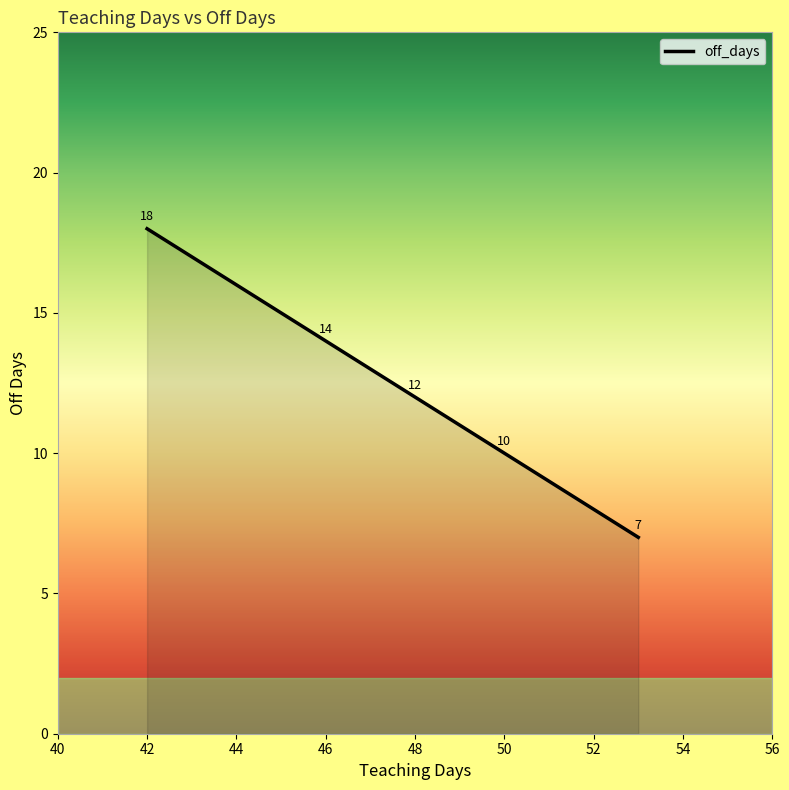

What is the maximum value shown in the chart?

18